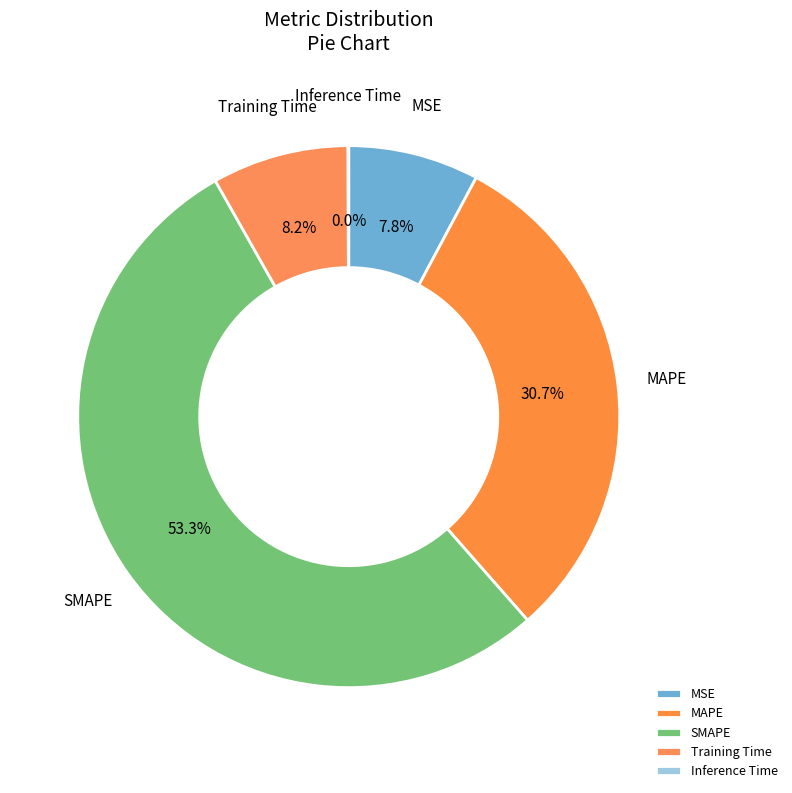

Does MAPE represent more than half of the total?

No